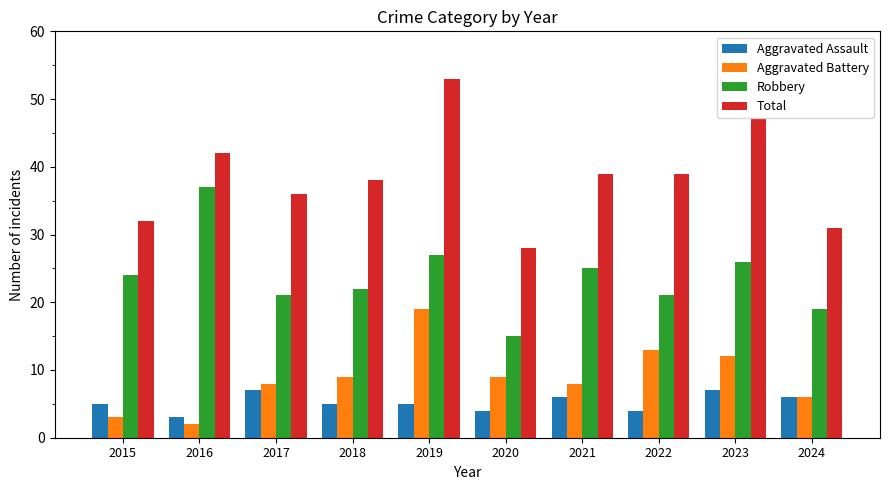

What is the spread (max minus min) of values at 2016?

40